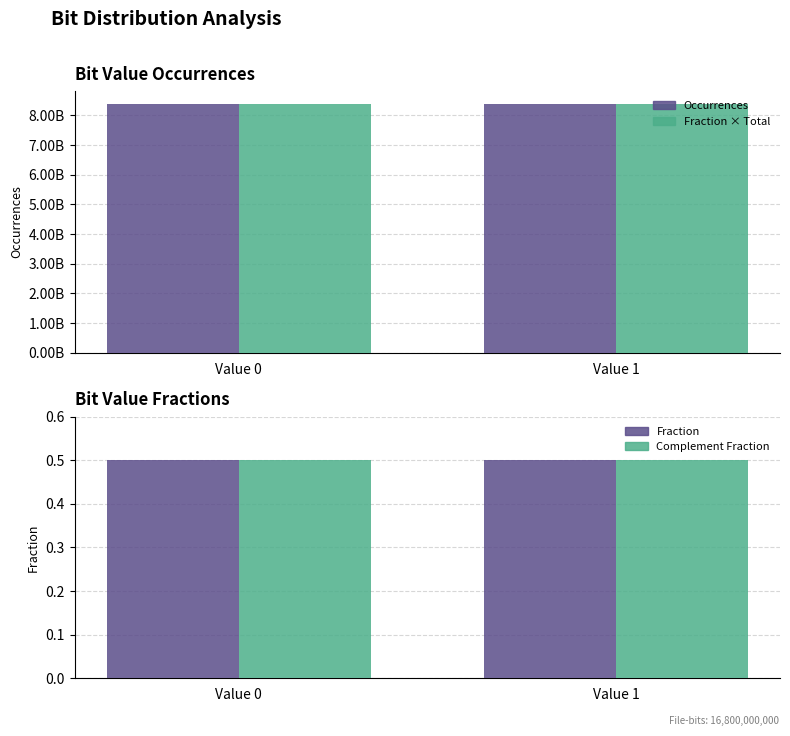

How many bars are there in total?

8